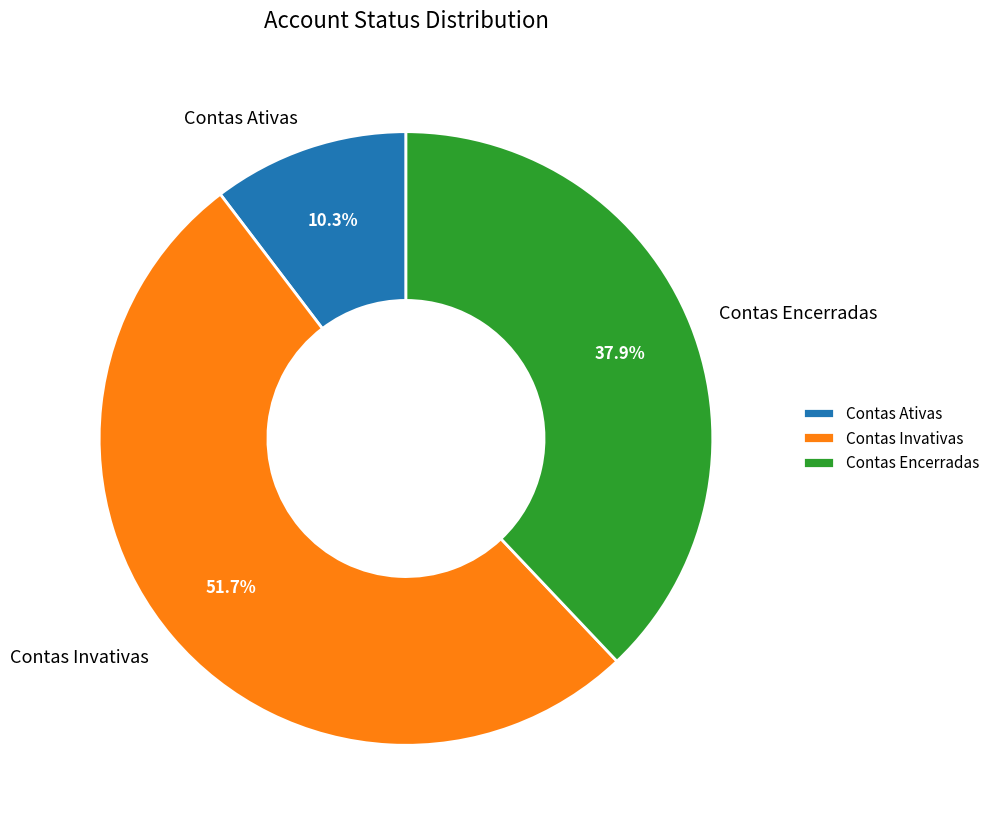

True or false: Contas Invativas accounts for 52% of the total.

True